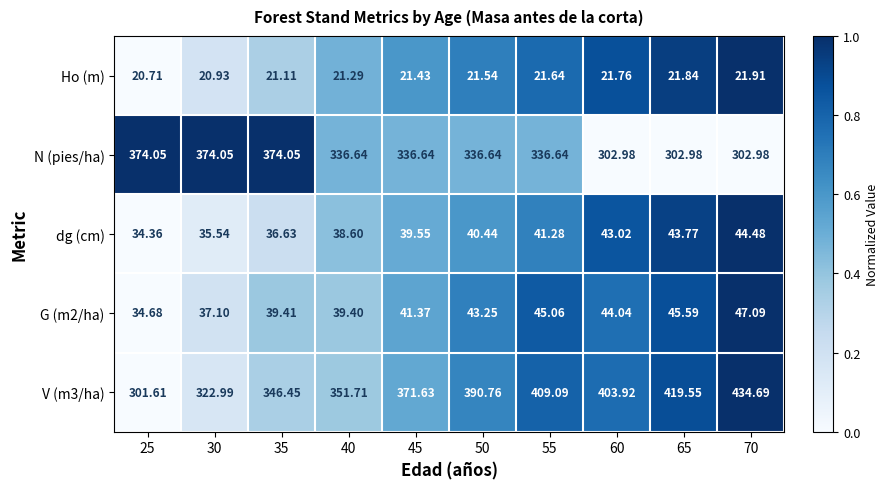

Which series has the largest total across all categories?

V (m3/ha)